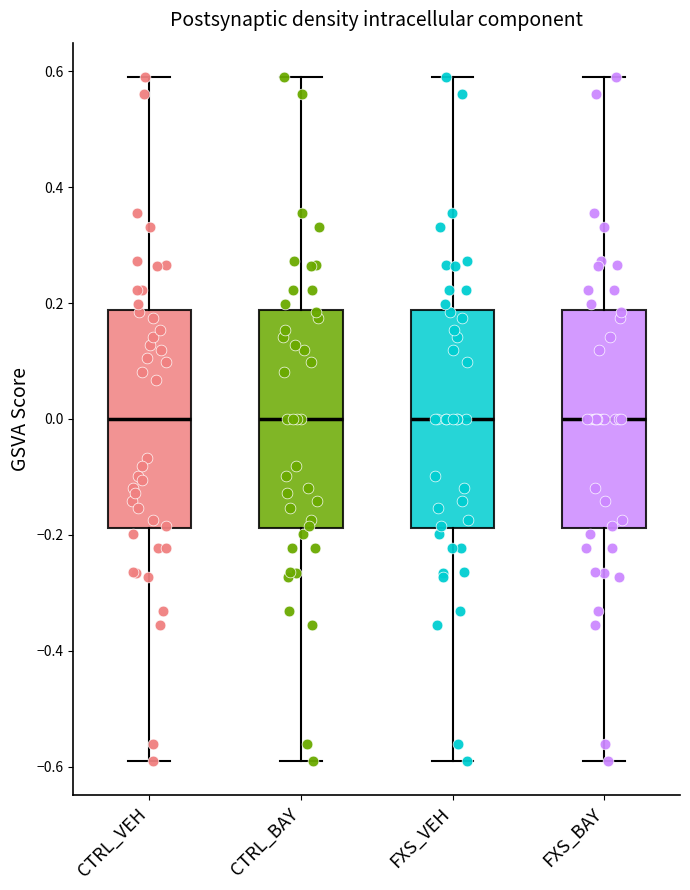

Reading left to right, transcribe this box plot: for each box, give where its median line is, the range the box spans, and where its two whiskers end, as read against the y-axis. The values are not printed on the chart, so give them approximately, as read against the axis.

CTRL_VEH: median 0.00, box -0.18 to 0.18, whiskers -0.58 to 0.58
CTRL_BAY: median 0.00, box -0.18 to 0.18, whiskers -0.58 to 0.58
FXS_VEH: median 0.00, box -0.18 to 0.18, whiskers -0.58 to 0.58
FXS_BAY: median 0.00, box -0.18 to 0.18, whiskers -0.58 to 0.58